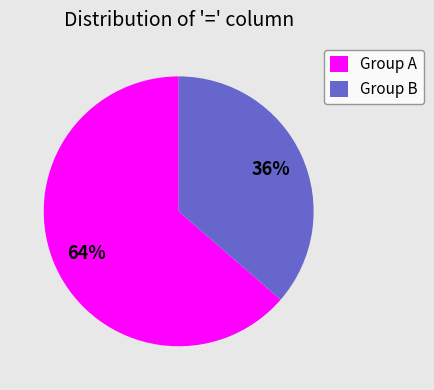

Rank the categories by value from highest to lowest.

Group A, Group B